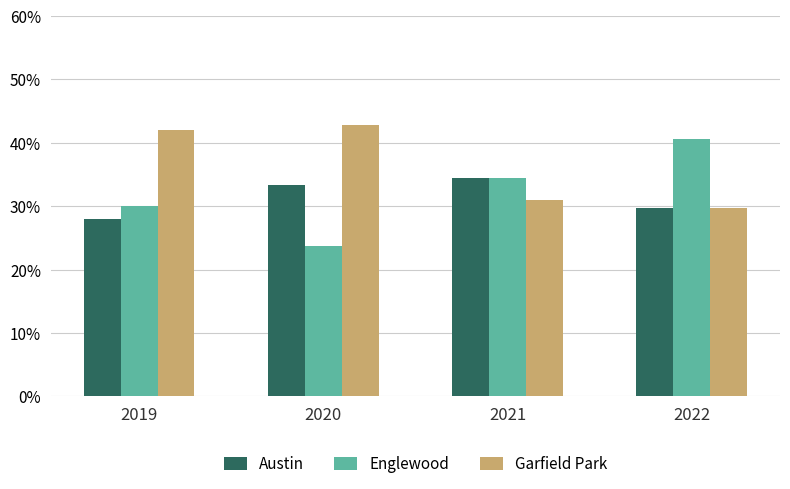

What is the value of the Austin bar at the 2nd from the left?

33.3